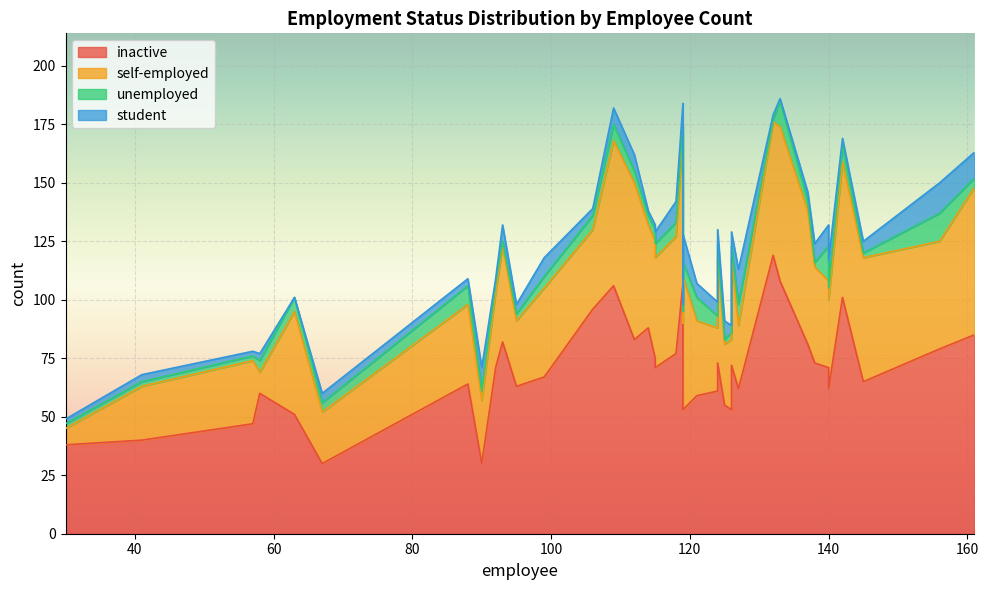

True or false: student and inactive cross at least once.

False